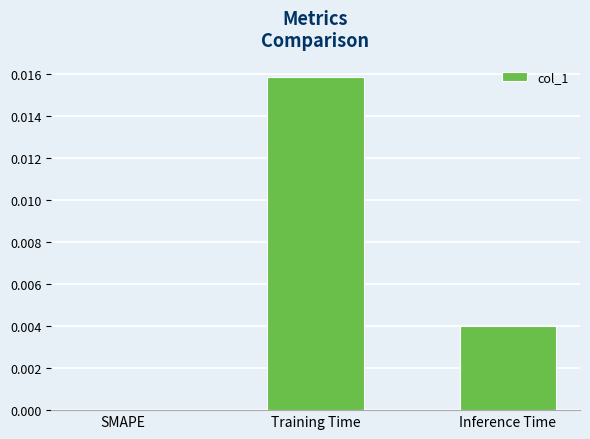

Which has a higher value, Inference Time or Training Time?

Training Time